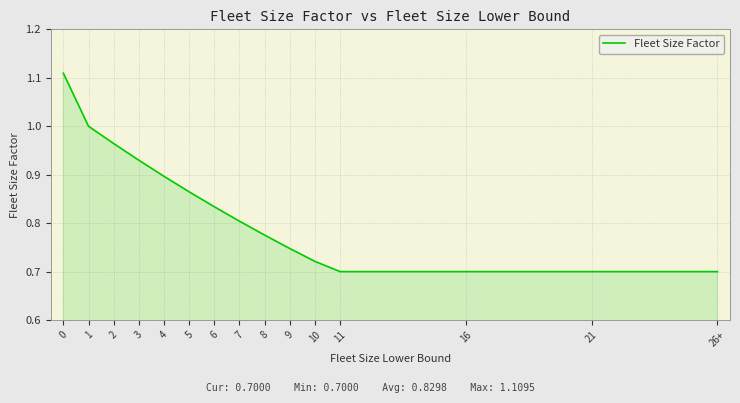

Is it true that the value at 5 is 1.3?

False